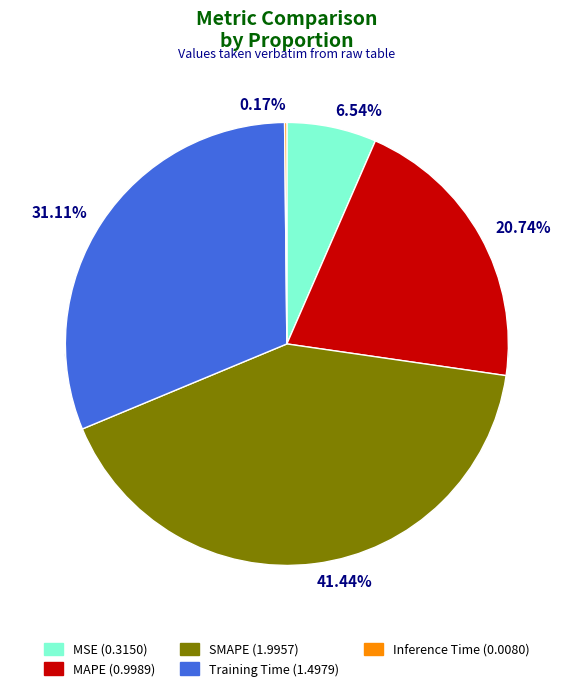

True or false: SMAPE accounts for 49% of the total.

False